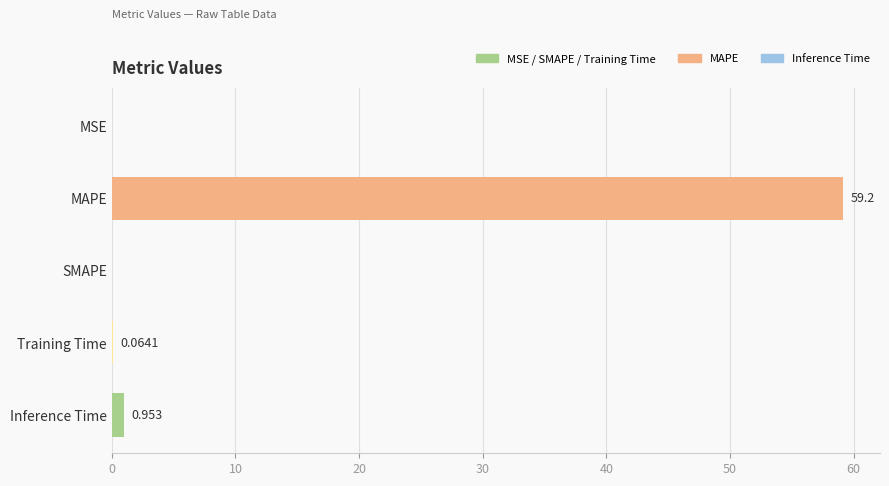

Between Training Time and MSE, which is larger?

Training Time